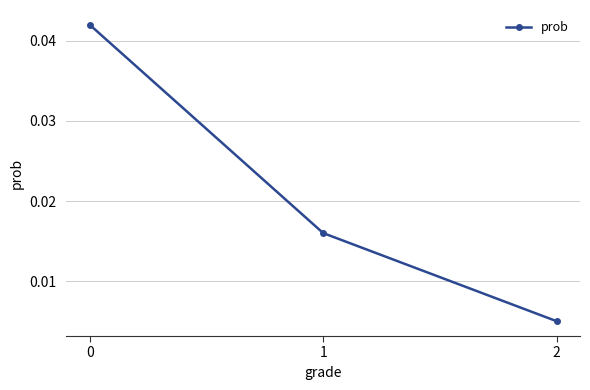

Count the values in the range 0 to 1.

3